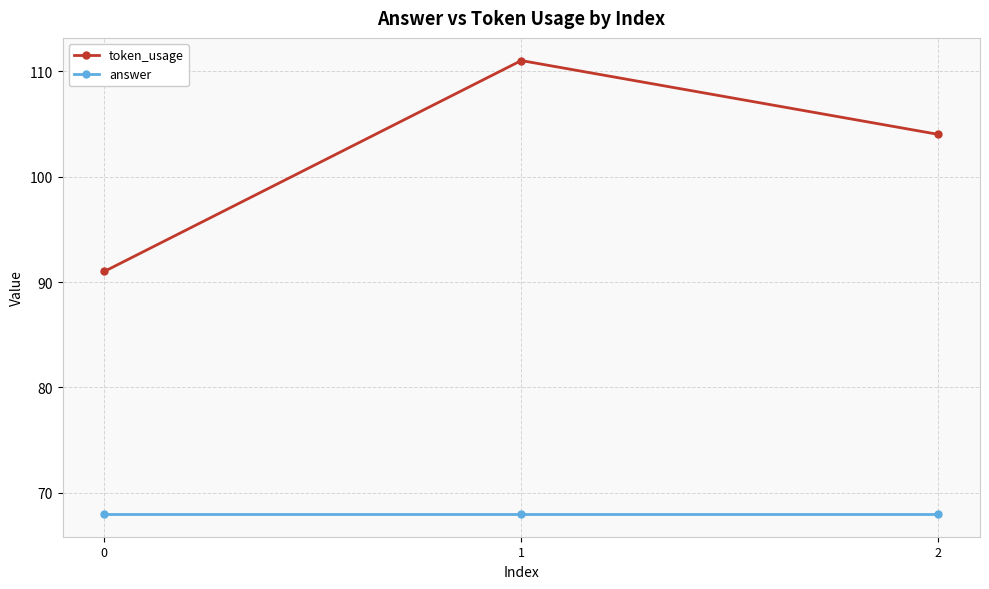

At 1, list the series in order from smallest to largest.

answer, token_usage